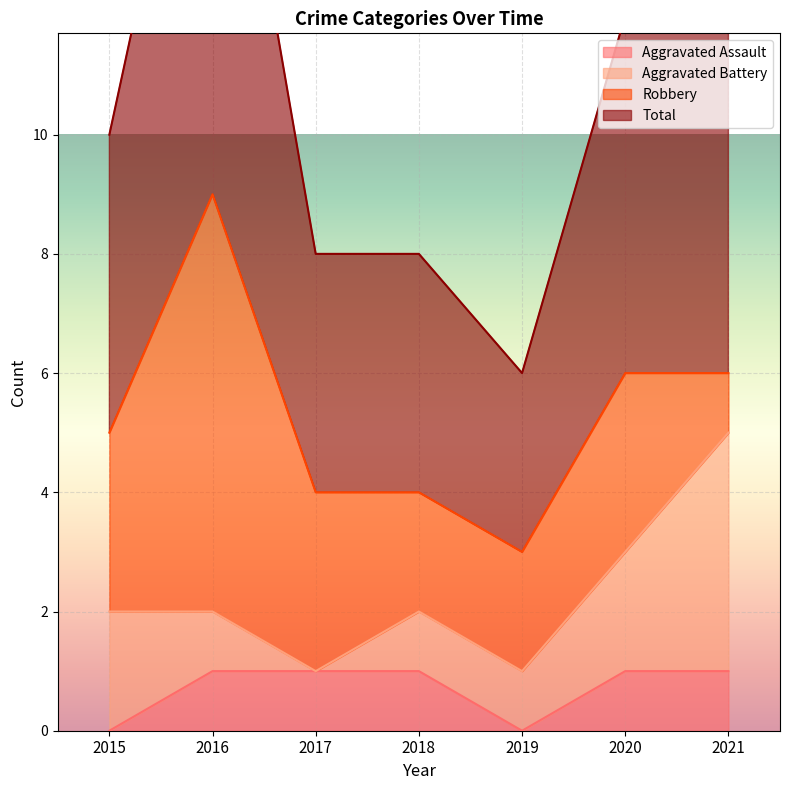

Is it true that Aggravated Assault equals 2 at 2016?

False